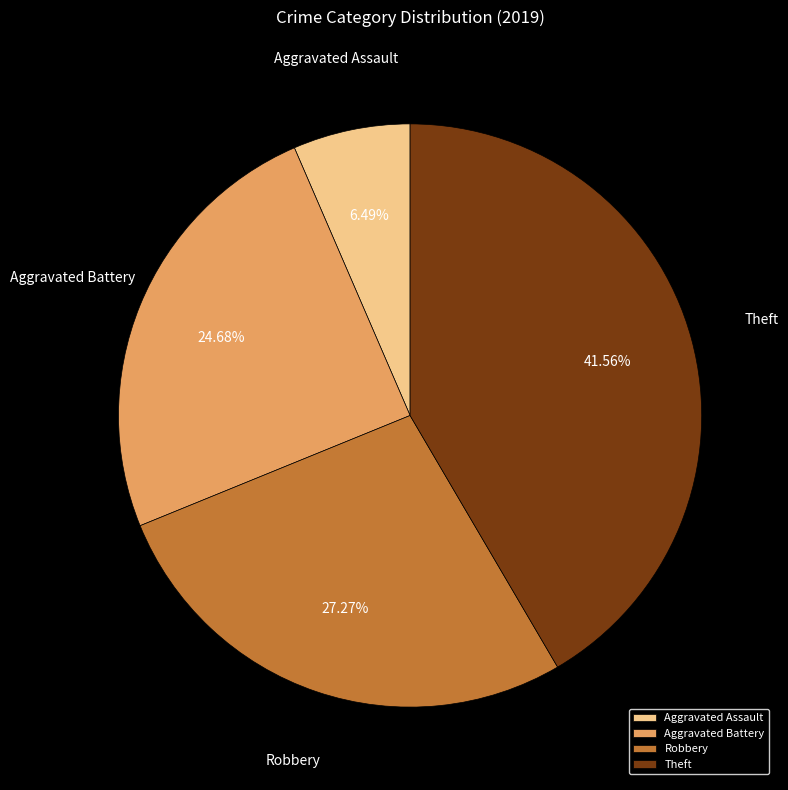

Rank the categories by value from lowest to highest.

Aggravated Assault, Aggravated Battery, Robbery, Theft